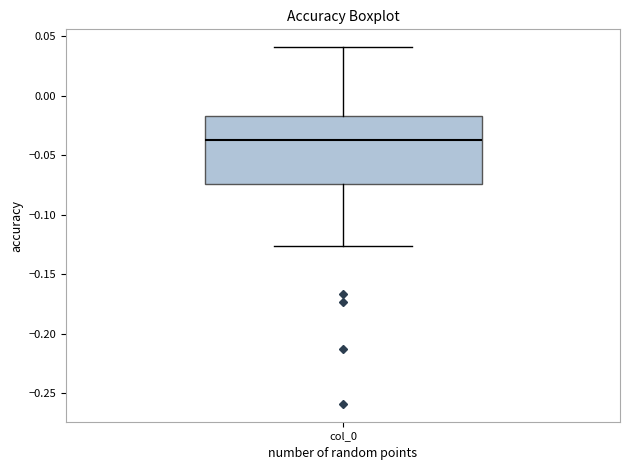

Read this box plot against the y-axis: the position of the median line, the range covered by the box, and the ends of both whiskers. The values are not printed on the chart, so give them approximately, as read against the axis.

median -0.035, box -0.075 to -0.015, whiskers -0.125 to 0.040